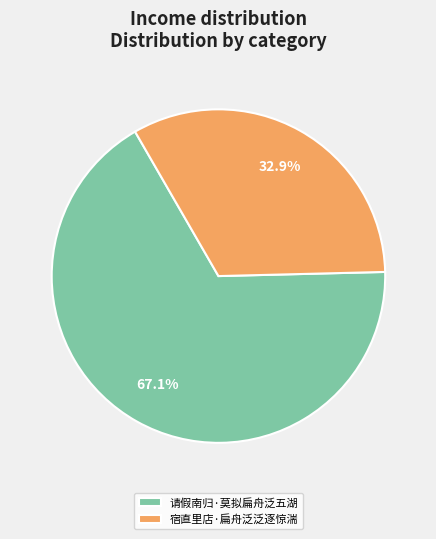

Between 宿直里店·扁舟泛泛逐惊湍 and 请假南归·莫拟扁舟泛五湖, which is larger?

请假南归·莫拟扁舟泛五湖